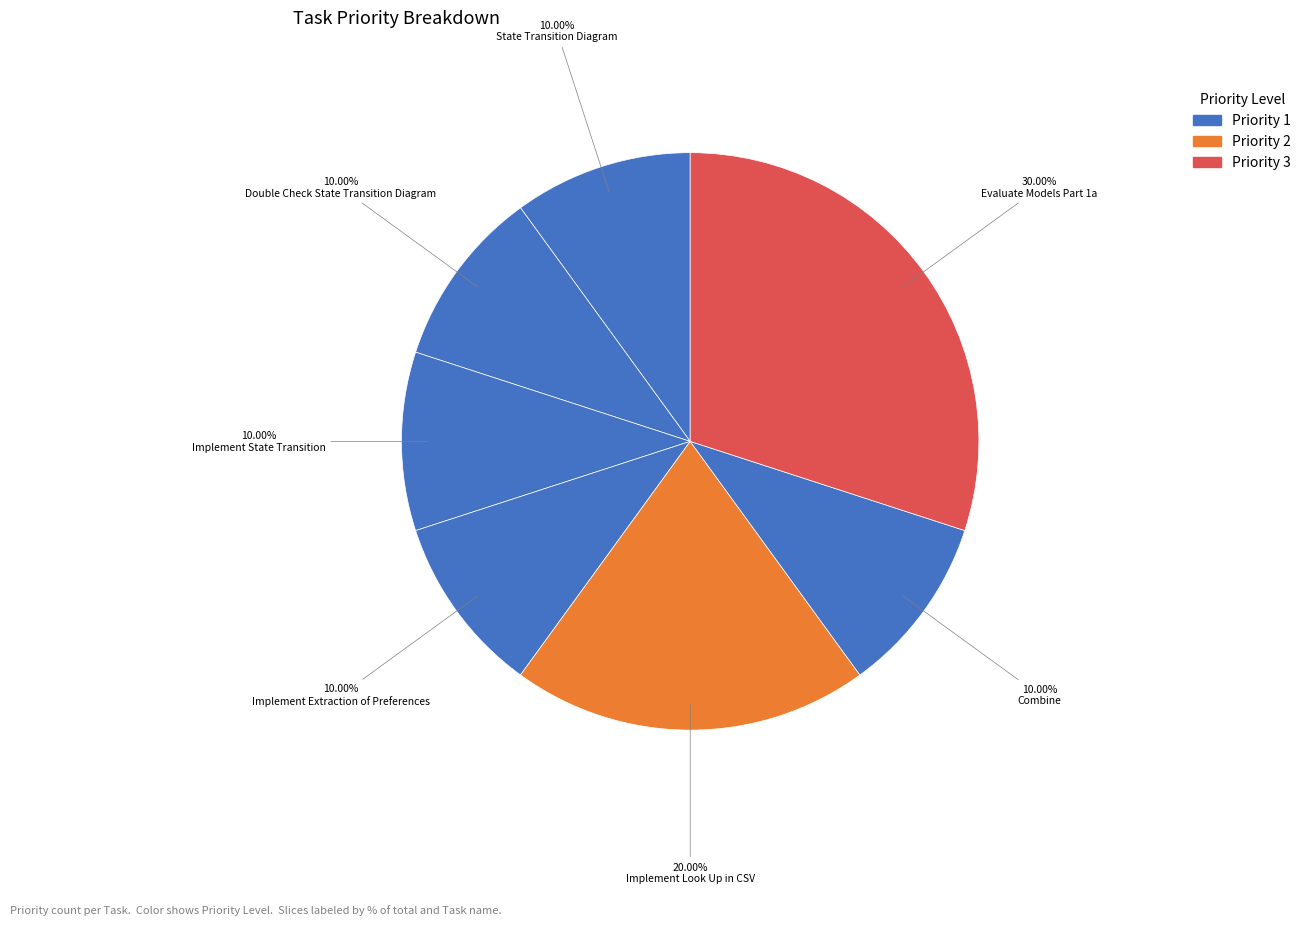

Rank the categories by value from highest to lowest.

Evaluate Models Part 1a, Implement Look Up in CSV, State Transition Diagram, Double Check State Transition Diagram, Implement State Transition, Implement Extraction of Preferences, Combine